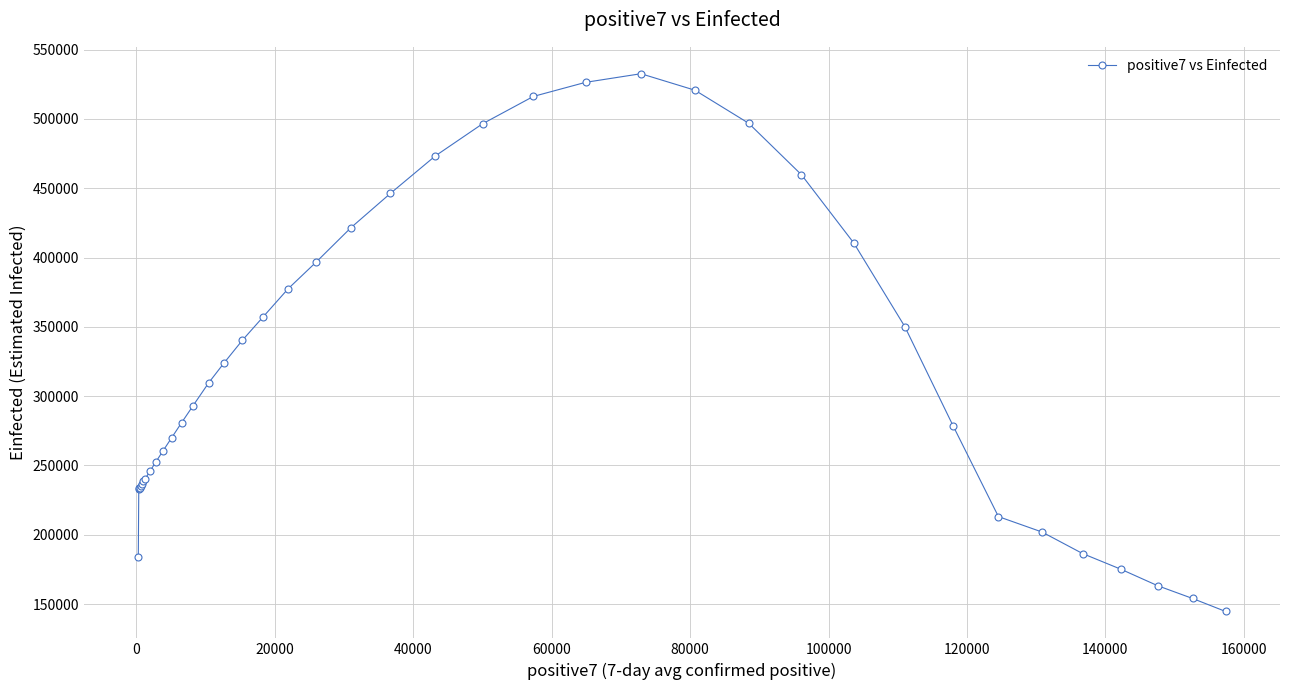

What is the greatest value displayed?

532584.1